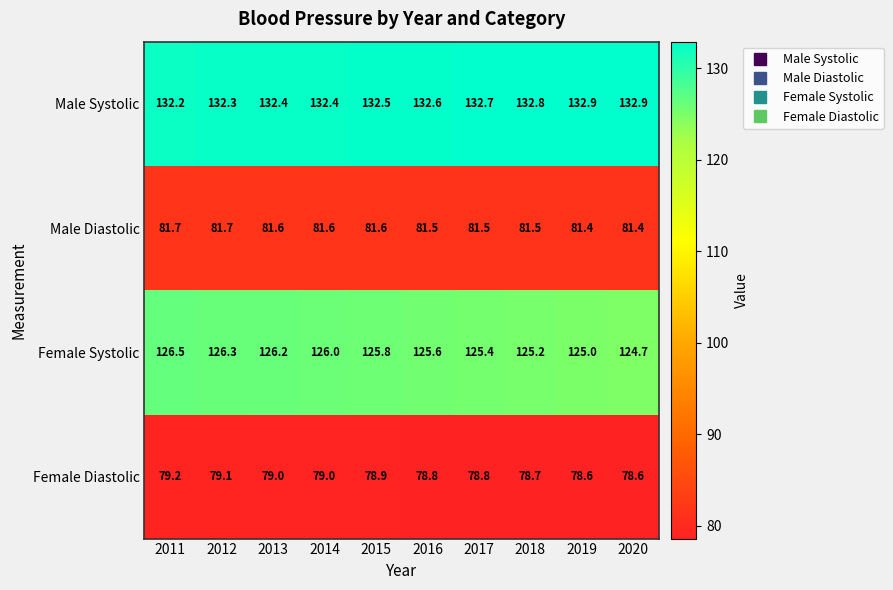

List the series in order of their peak value, highest first.

Male Systolic, Female Systolic, Male Diastolic, Female Diastolic